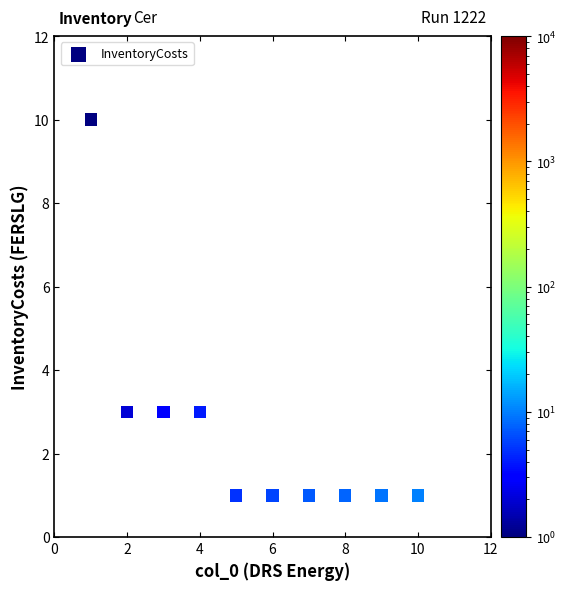

What is the average X value?

6